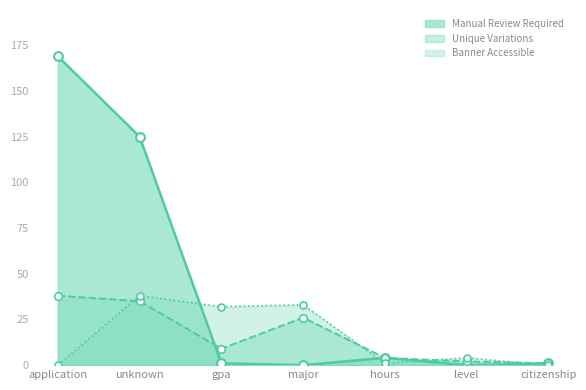

Which series contains the lowest Y value?

Banner Accessible